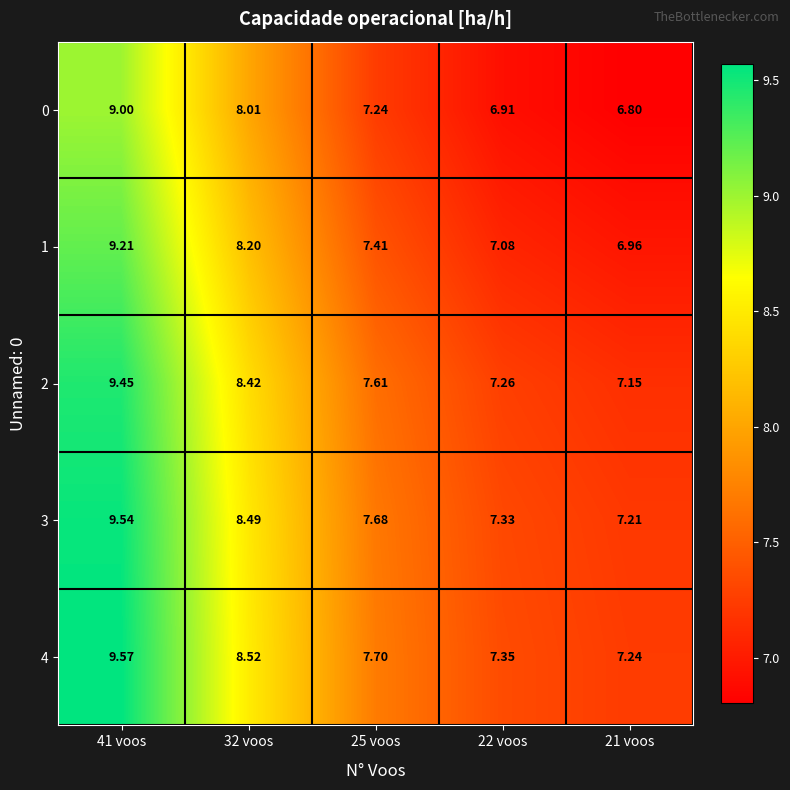

What is the total value across all series at 41 voos?

46.8